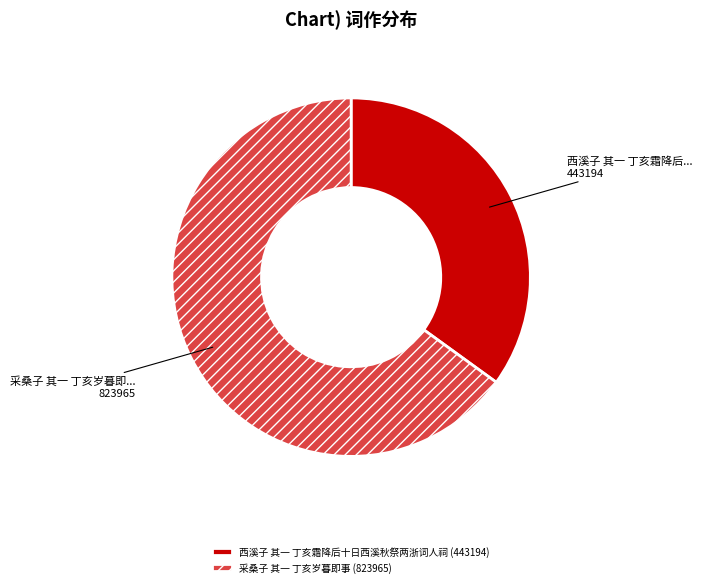

Do 采桑子 其一 丁亥岁暮即事 (823965) and 西溪子 其一 丁亥霜降后十日西溪秋祭两浙词人祠 (443194) together represent more than half of the pie?

Yes